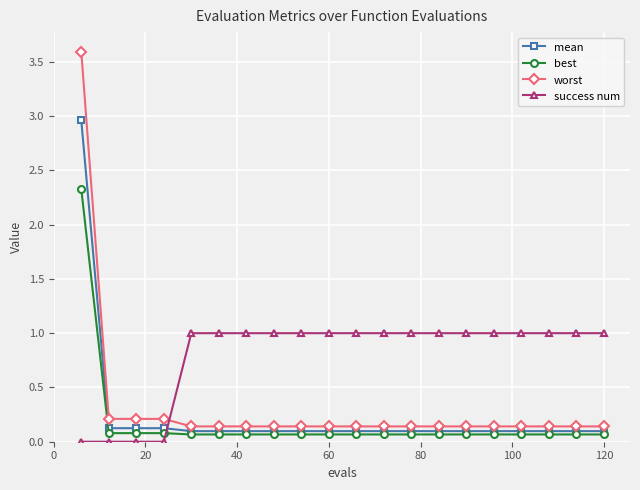

Which series has the largest range (max minus min)?

worst